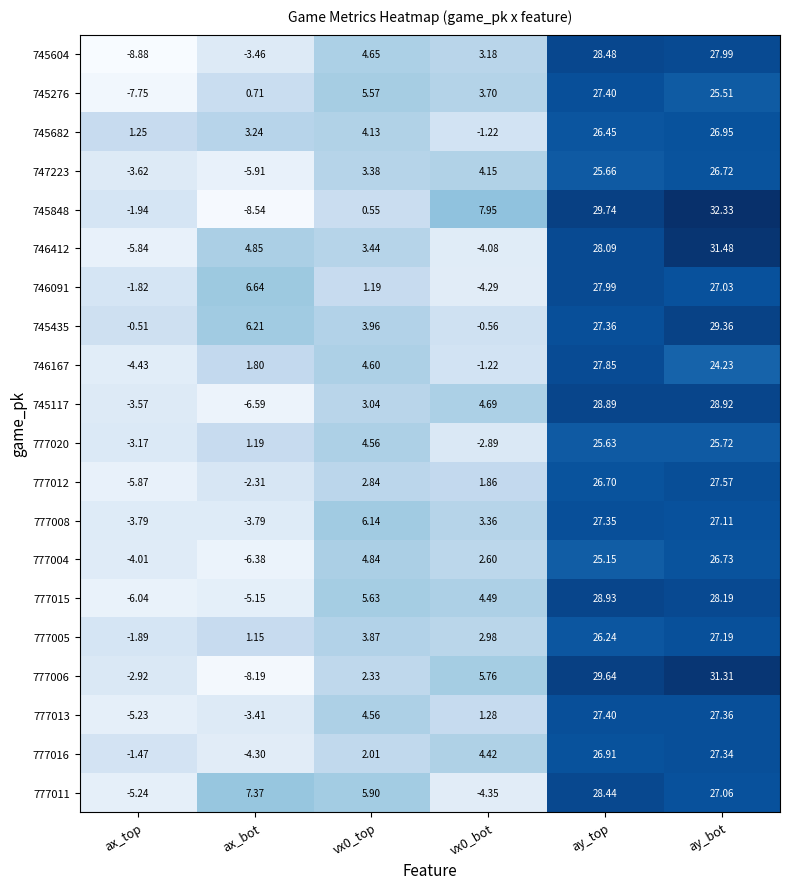

At which category is the sum across all series the highest?

ay_bot